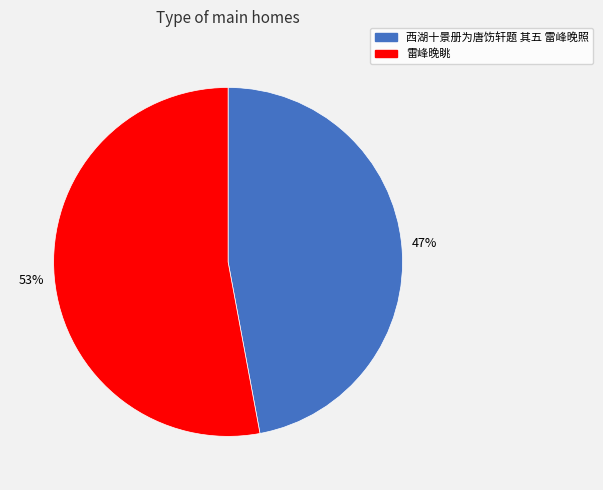

Combined, do 西湖十景册为唐饬轩题 其五 雷峰晚照 and 雷峰晚眺 account for over 50%?

Yes